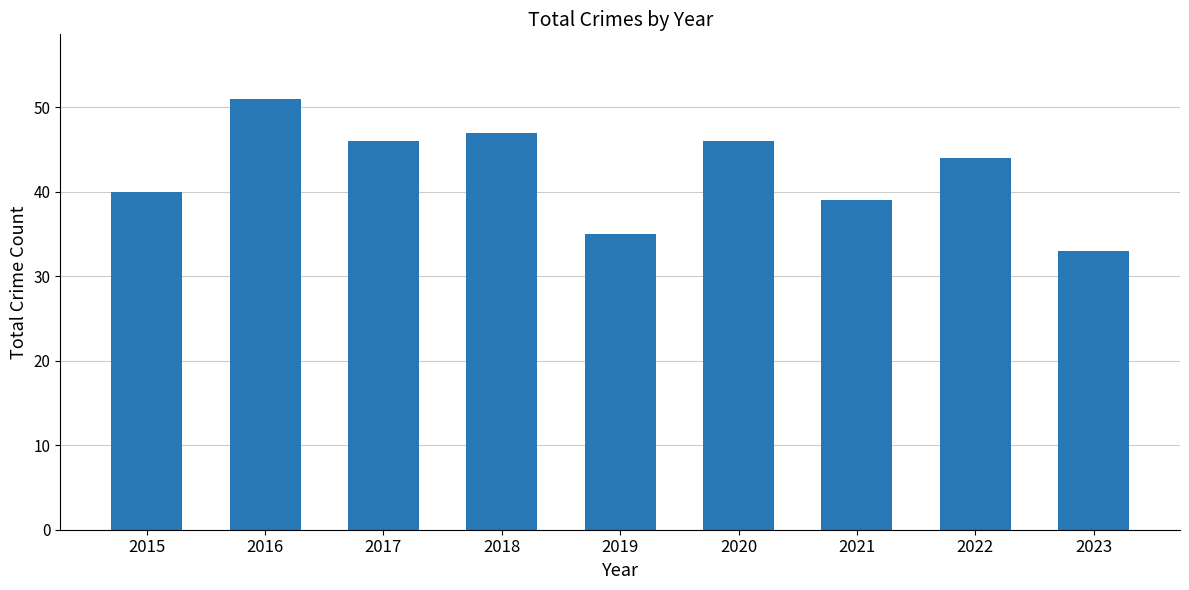

Is it true that the value at 2015 is 59?

False